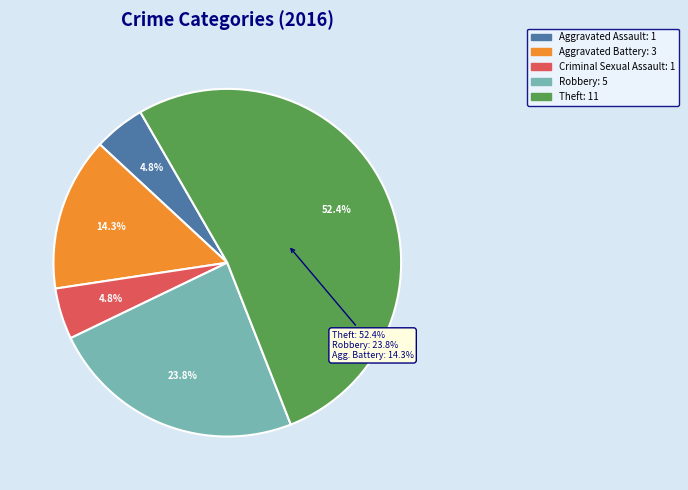

How many slices are in this pie chart?

5